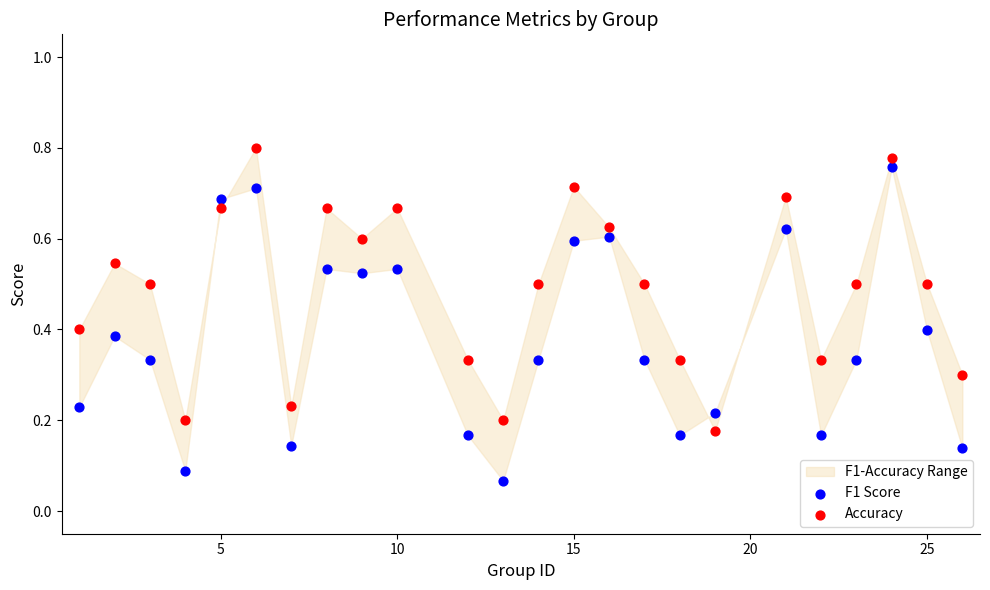

Which series contains the lowest Y value?

F1 Score